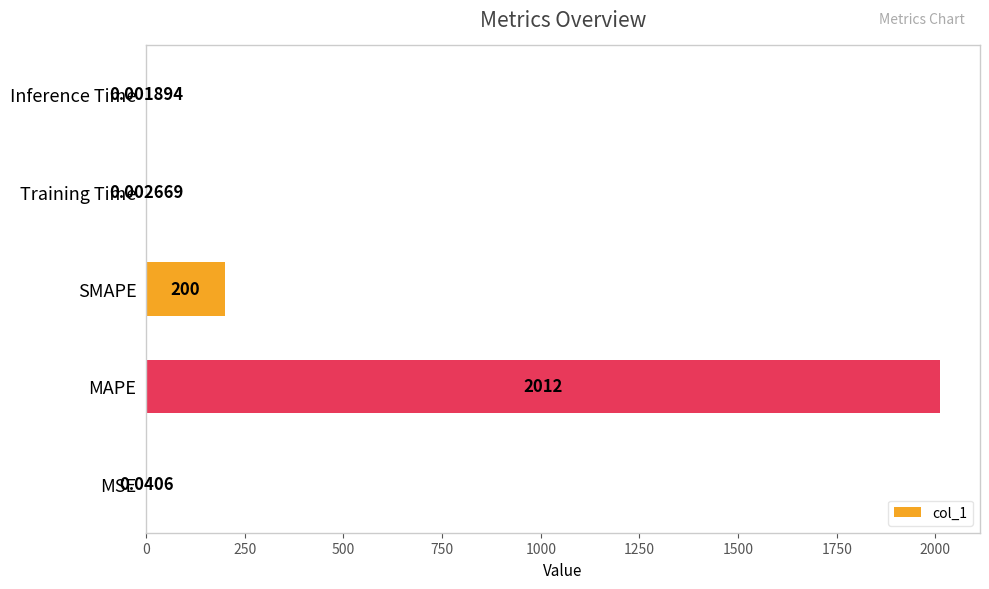

Between Training Time and Inference Time, which is larger?

Training Time